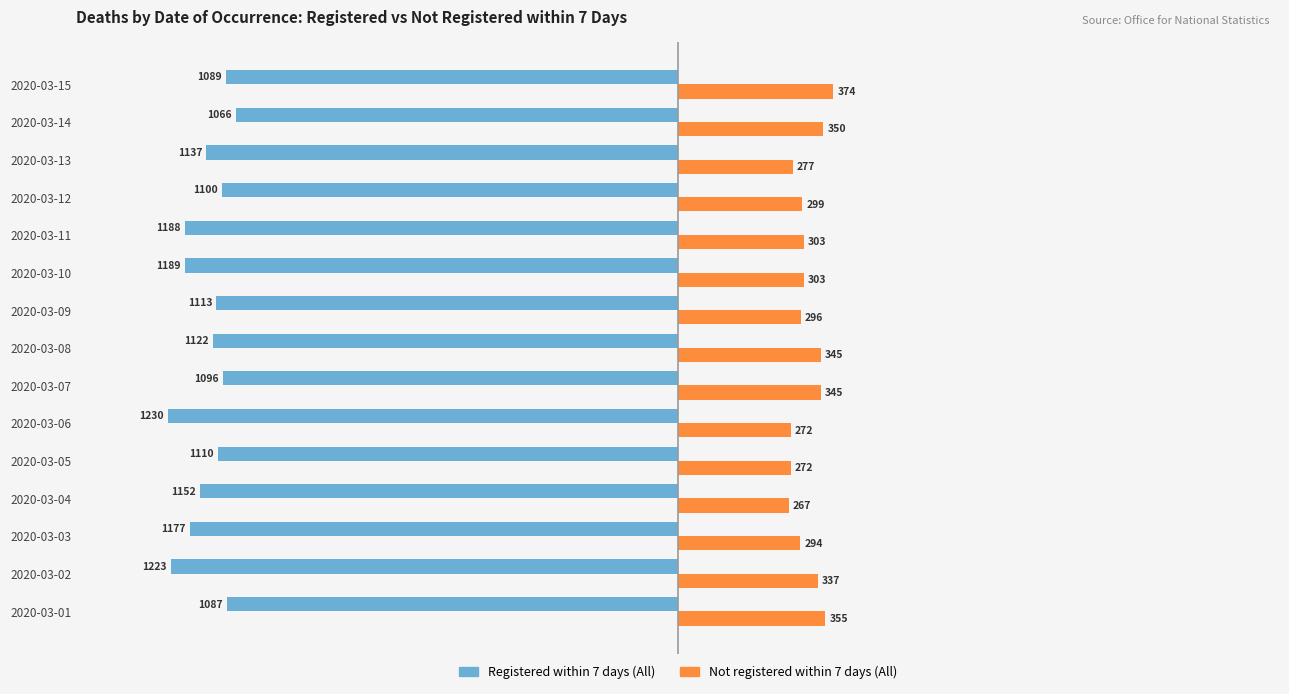

At which category is the sum across all series the highest?

2020-03-15